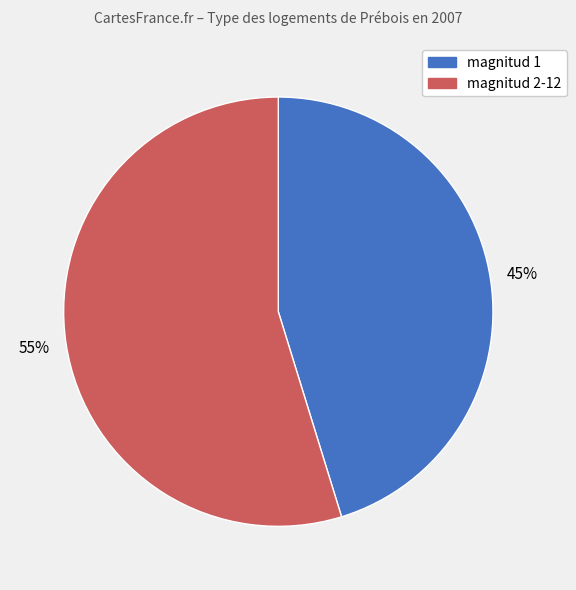

To the nearest percent, what is the difference between the largest and smallest slice percentages?

10%